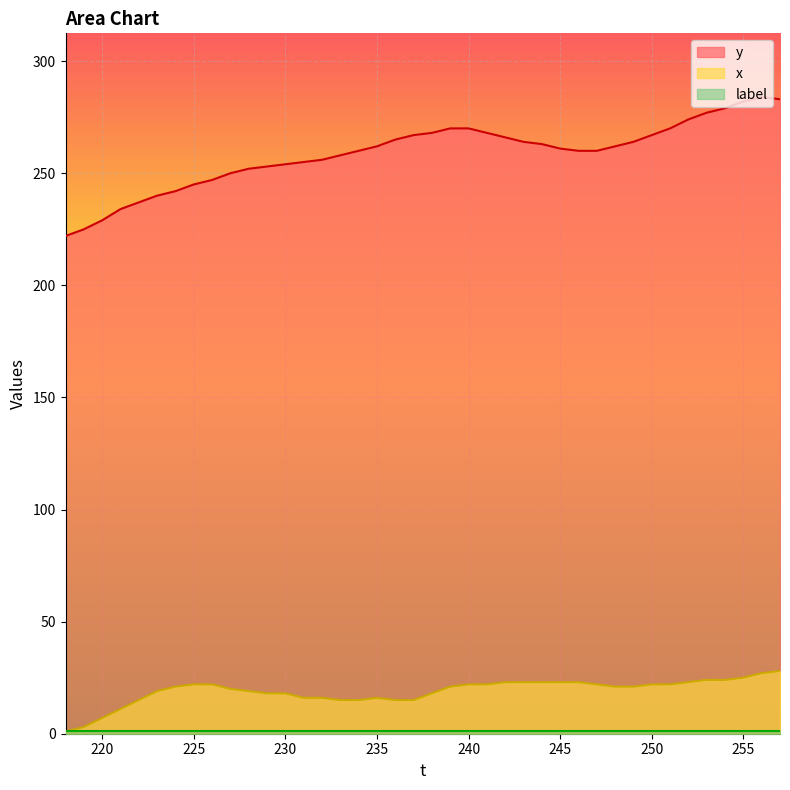

Which has a higher value, 223 or 235?

235